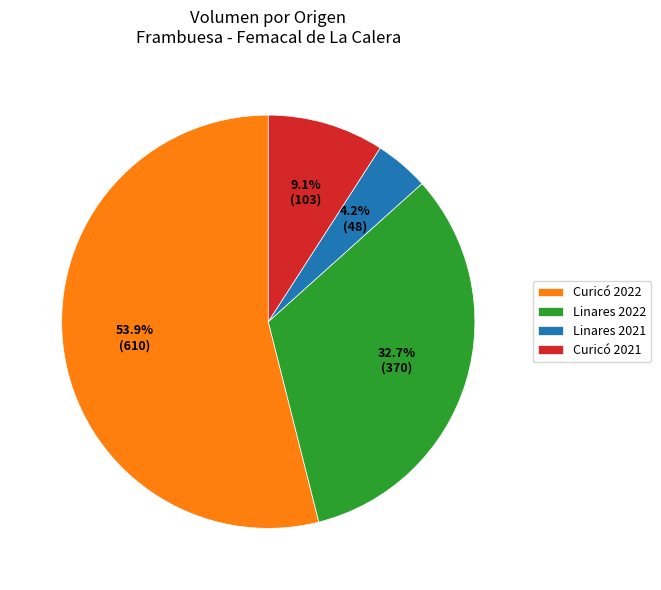

Does any single category account for the majority?

Yes